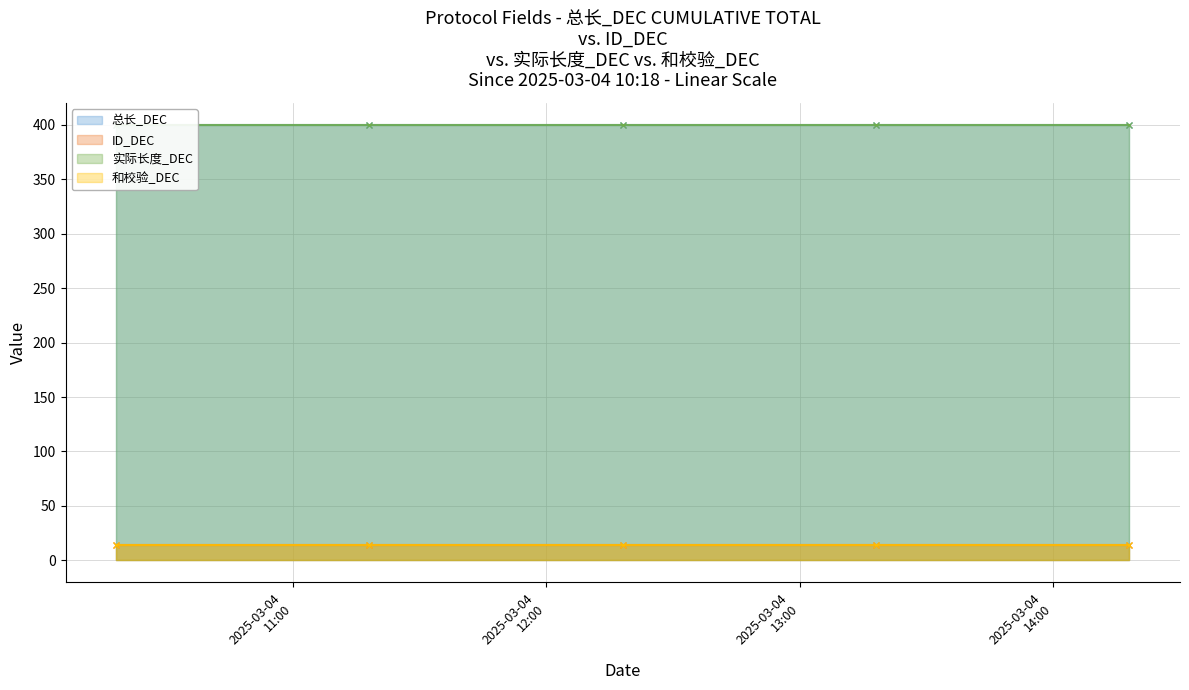

True or false: 总长_DEC has a value of 122 at 2025-03-04 13:18:04.

False